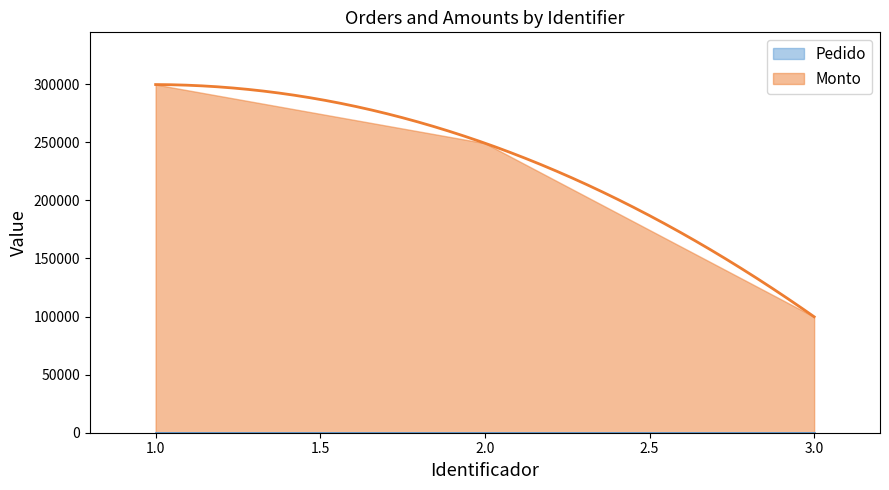

What value does the Monto series have at 3, to the nearest 50?

99800